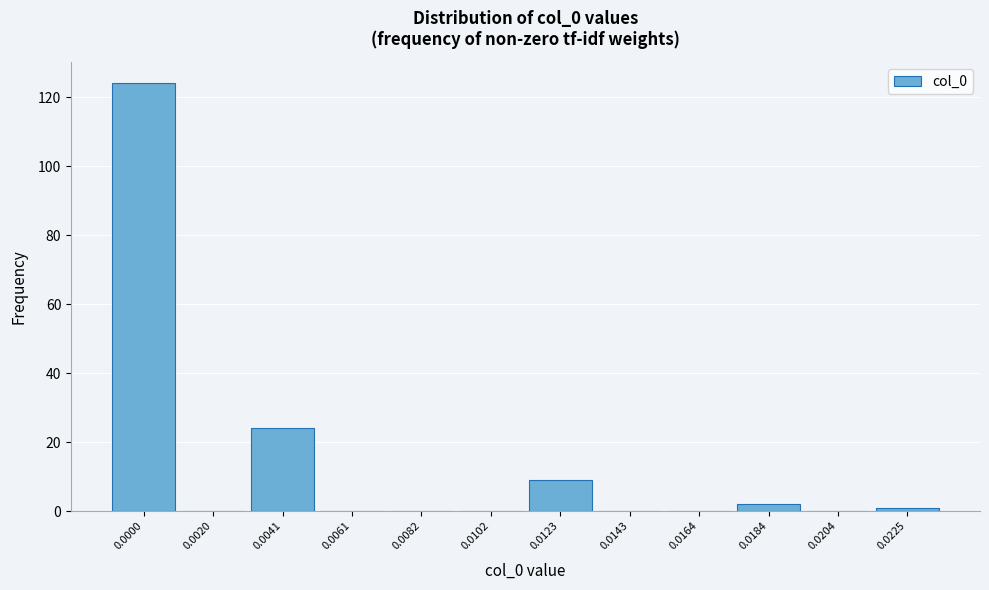

Reading left to right, extract all data points from this chart.

0.0000=124	0.0020=0	0.0041=24	0.0061=0	0.0082=0	0.0102=0	0.0123=9	0.0143=0	0.0164=0	0.0184=2	0.0204=0	0.0225=1